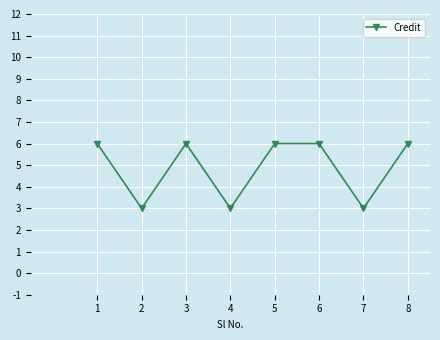

Where is the first local maximum?

3